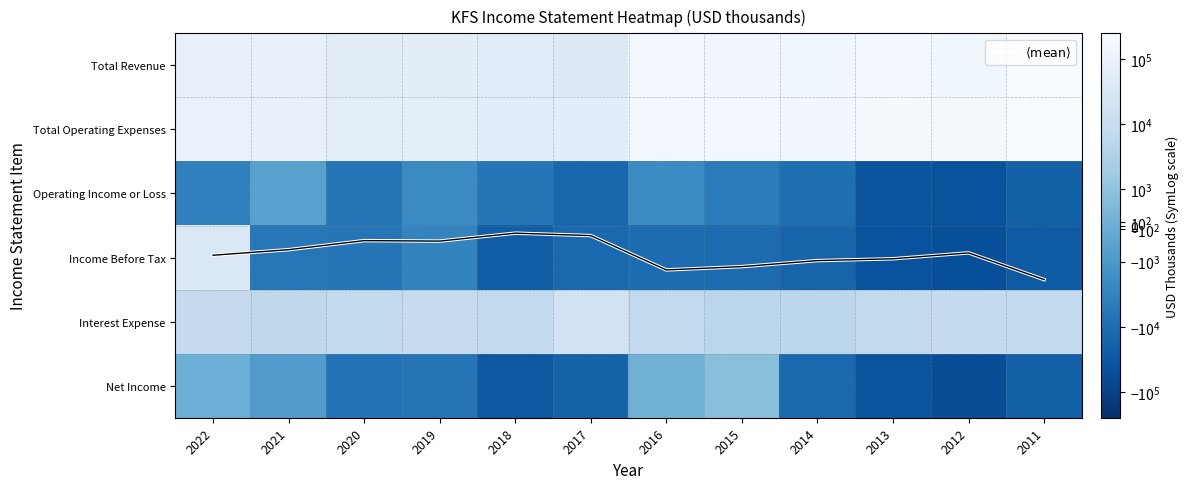

Is the value of Operating Income or Loss at 2011 greater than the value of Total Revenue at 2018?

No